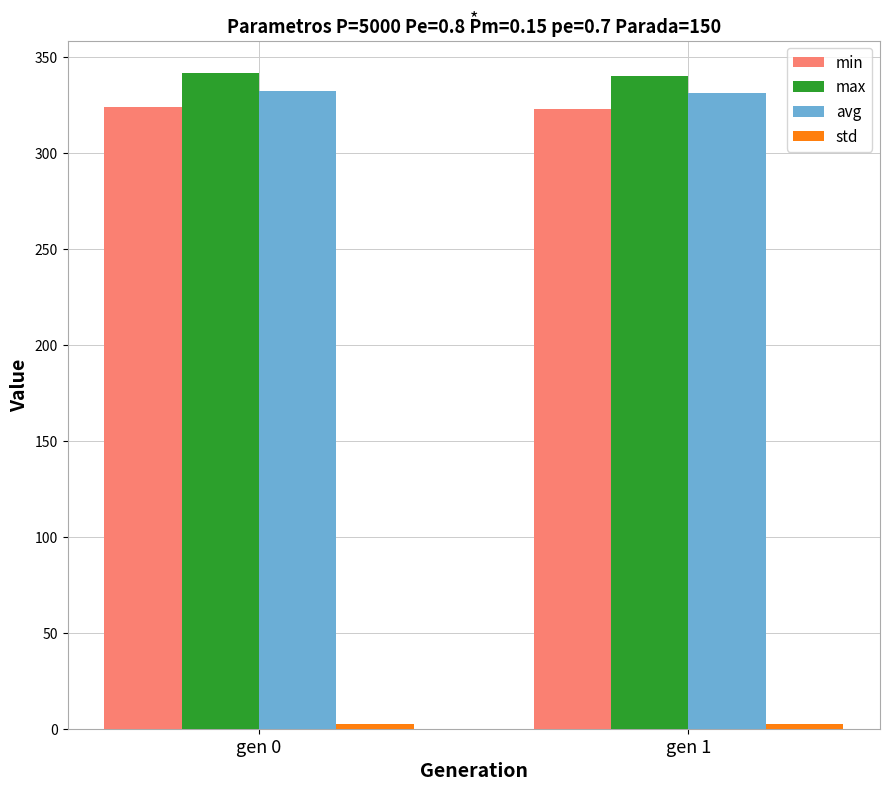

What is the average value of the min series?

323.4